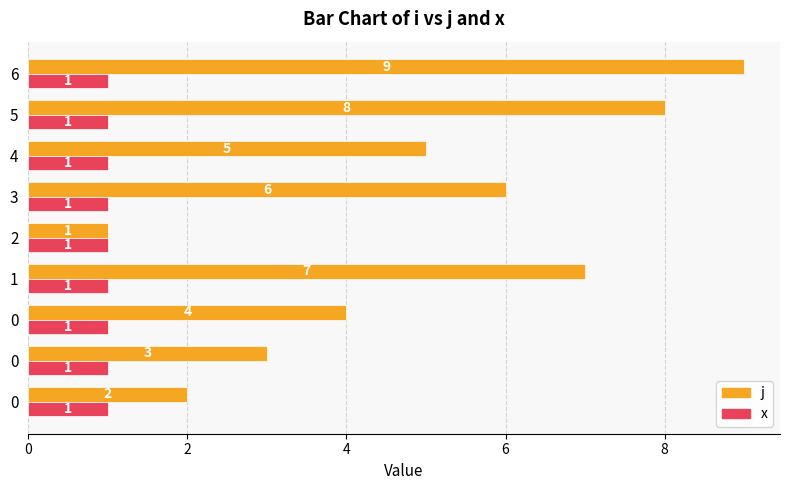

Which series has the largest range (max minus min)?

j